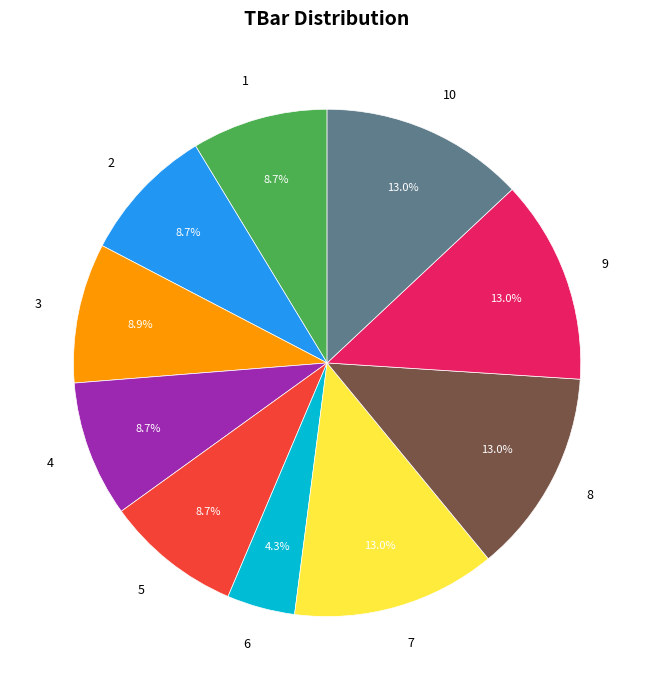

What is the ratio of the value at 9 to the value at 8?

1.0